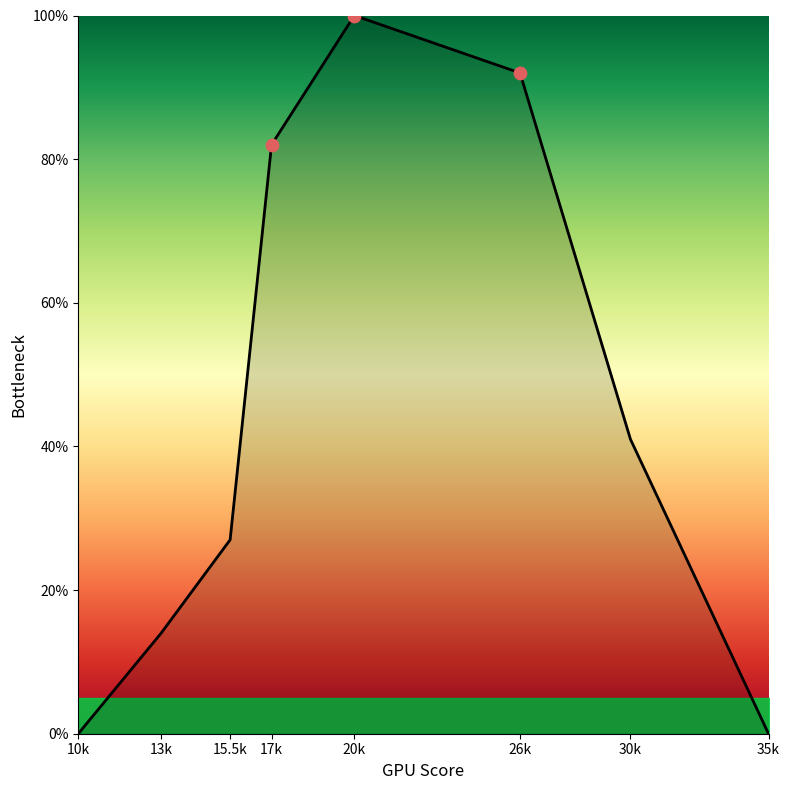

Is this an area chart (filled region under the line)?

Yes